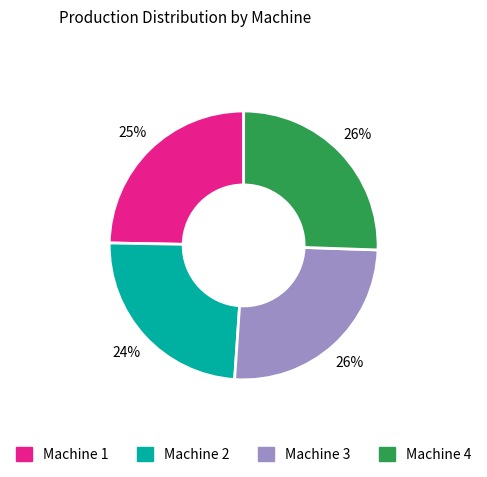

To the nearest percent, what percentage of the pie is Machine 1?

25%